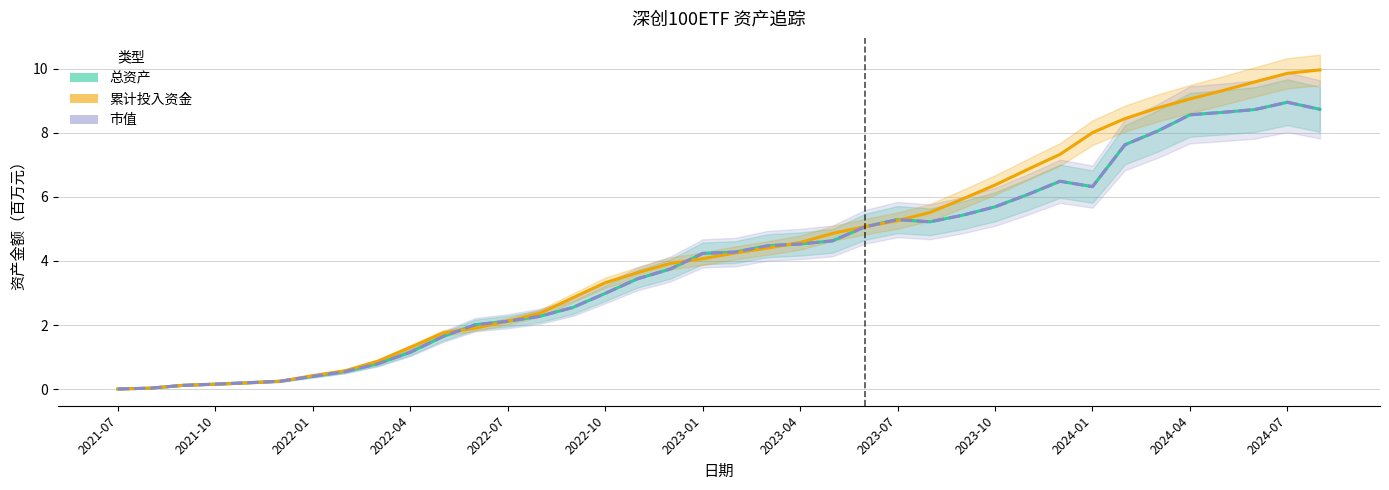

What is the total value across all series at 2024-07?

27.8